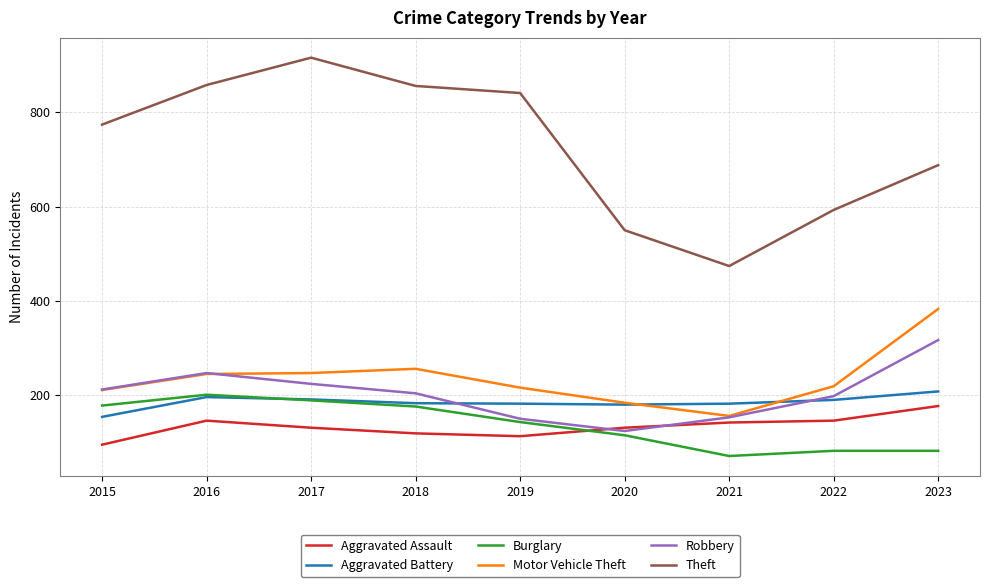

Which series has the largest total across all categories?

Theft